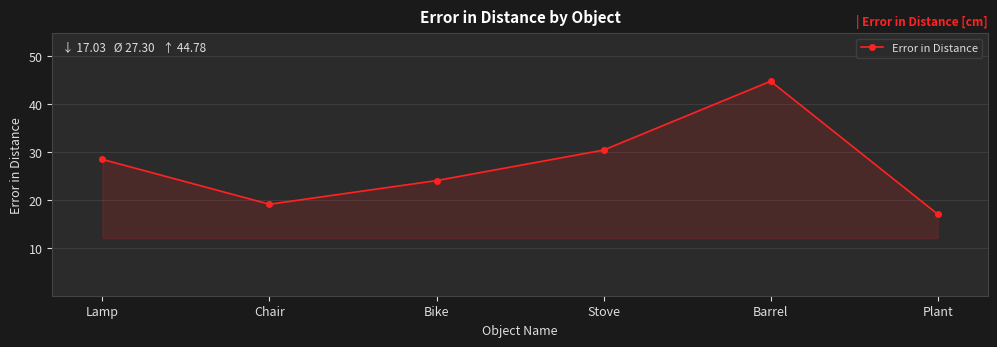

True or false: the data has more than 0 interior local peaks.

True